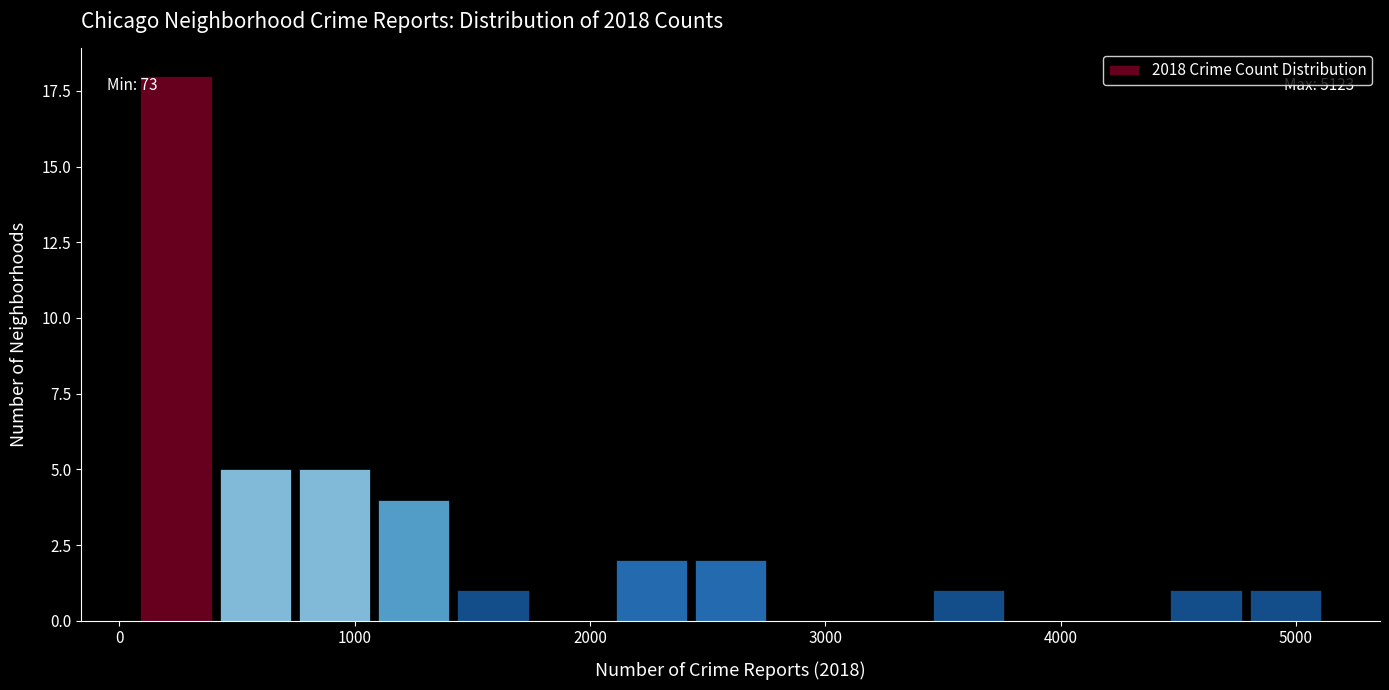

Around what value on the x-axis is the tallest bar? Give the approximate position of its centre, as read against the axis.

200